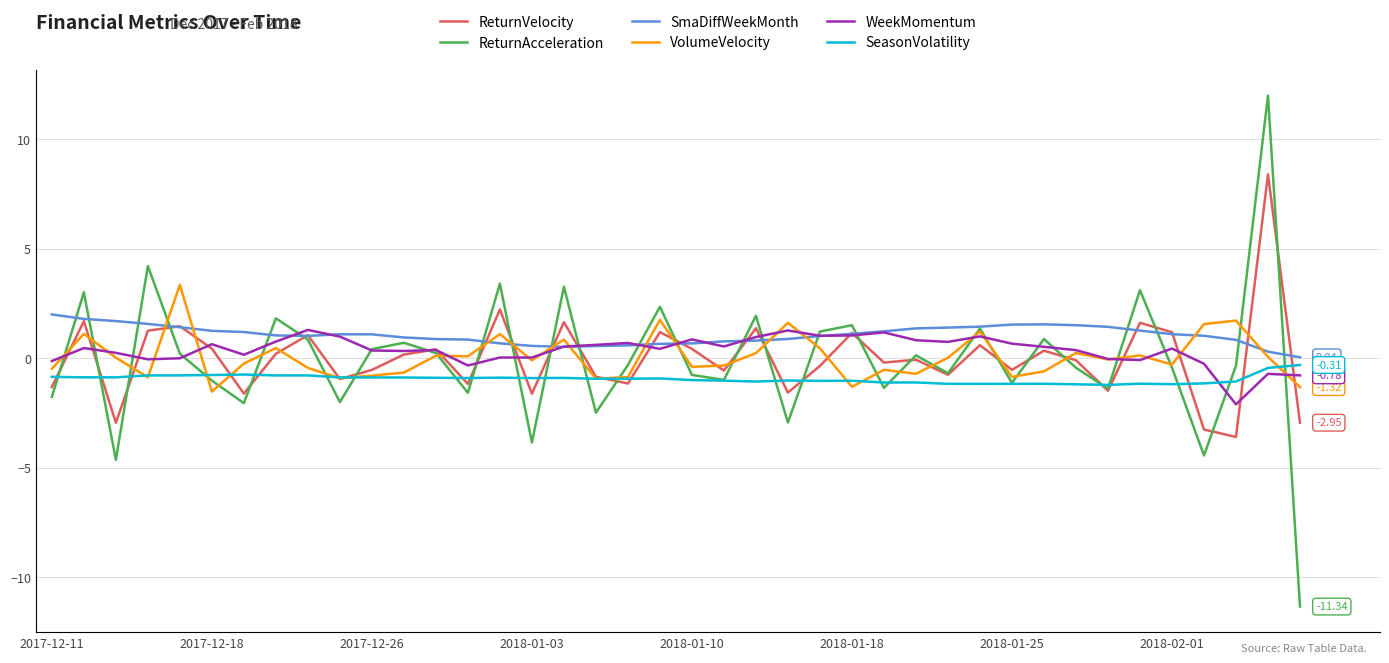

Which series has the widest spread of values?

ReturnAcceleration